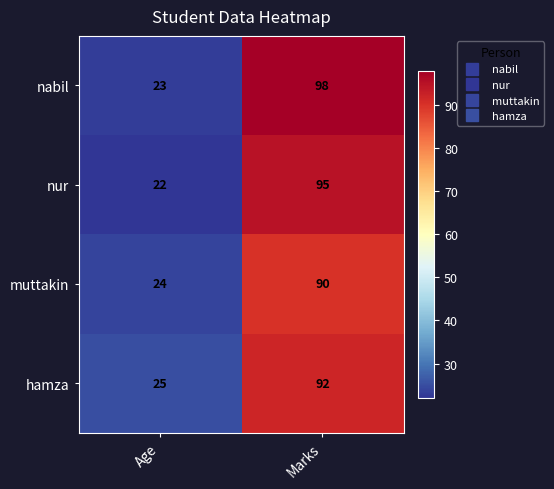

Reading left to right, transcribe all the data shown in this chart.

nabil: Age=23	Marks=98
nur: Age=22	Marks=95
muttakin: Age=24	Marks=90
hamza: Age=25	Marks=92